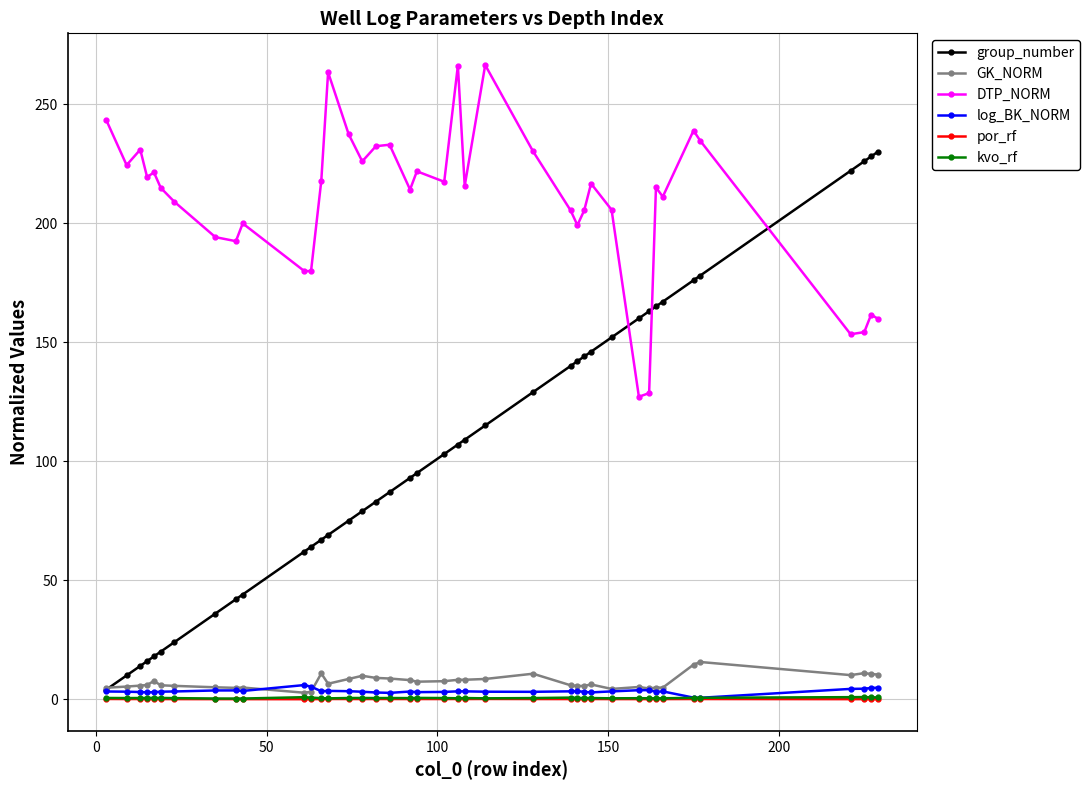

True or false: kvo_rf and DTP_NORM cross at least once.

False